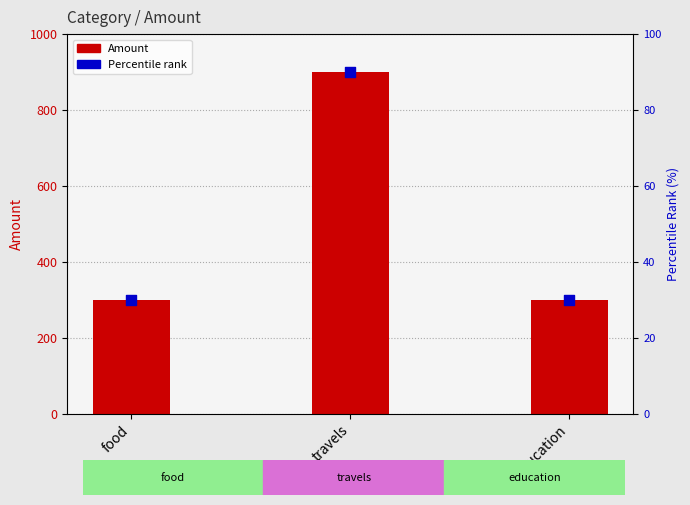

At how many categories does at least one series exceed 212?

3